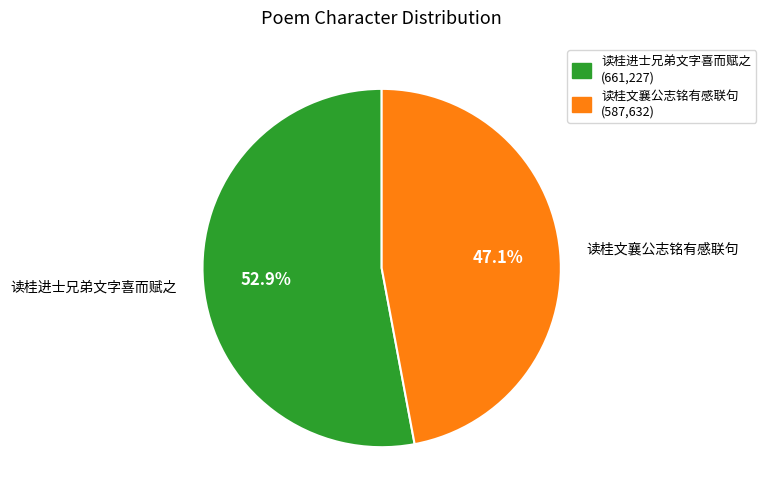

To the nearest percent, what percentage of the pie is 读桂进士兄弟文字喜而赋之?

53%